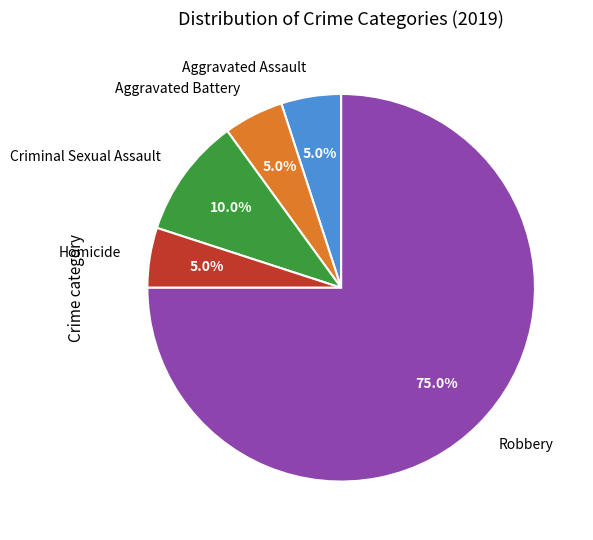

Does any single category account for the majority?

Yes